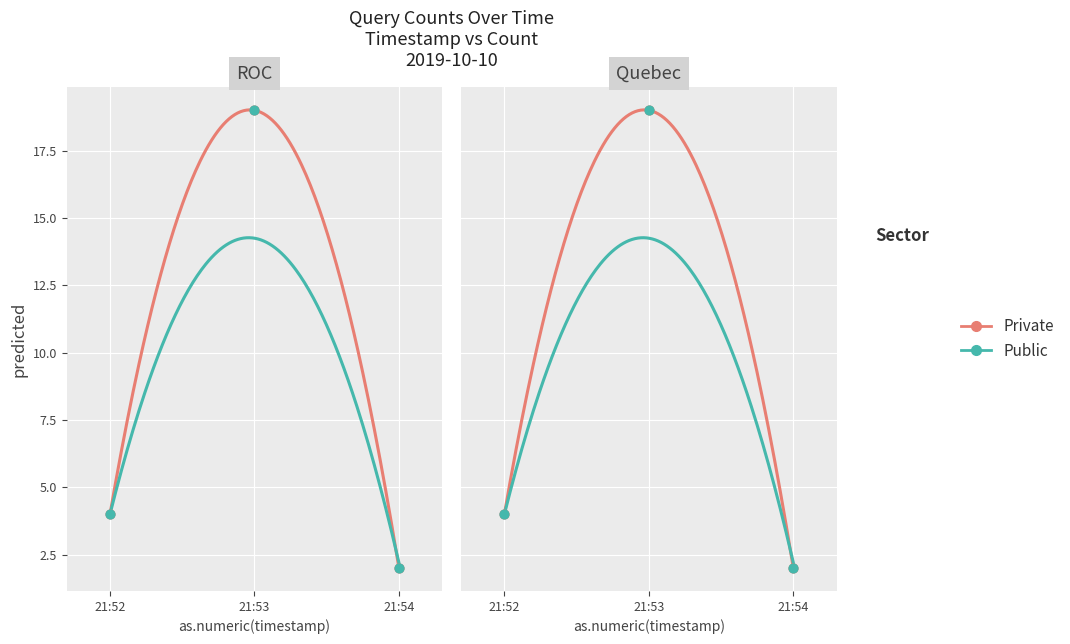

What is the total value across all series at 21:53?

38